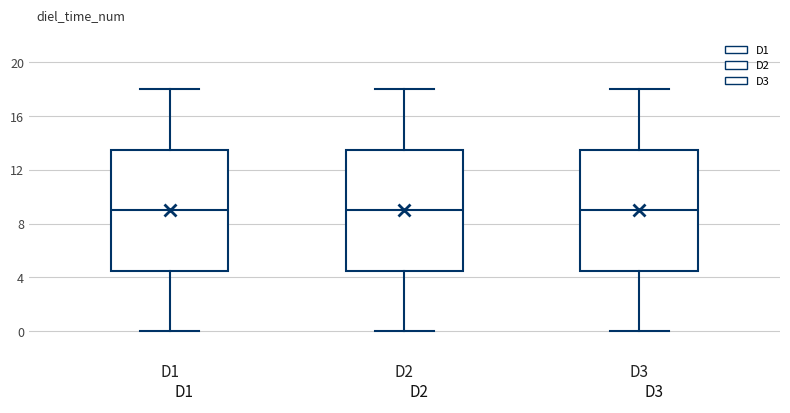

Reading left to right, transcribe this box plot: for each box, give where its median line is, the range the box spans, and where its two whiskers end, as read against the y-axis. The values are not printed on the chart, so give them approximately, as read against the axis.

D1: median 9.0, box 4.5 to 13.5, whiskers 0.0 to 18.0
D2: median 9.0, box 4.5 to 13.5, whiskers 0.0 to 18.0
D3: median 9.0, box 4.5 to 13.5, whiskers 0.0 to 18.0